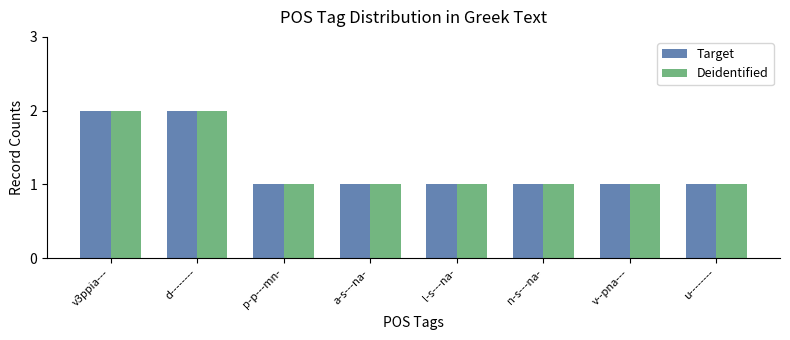

How many bars are there in each group?

2